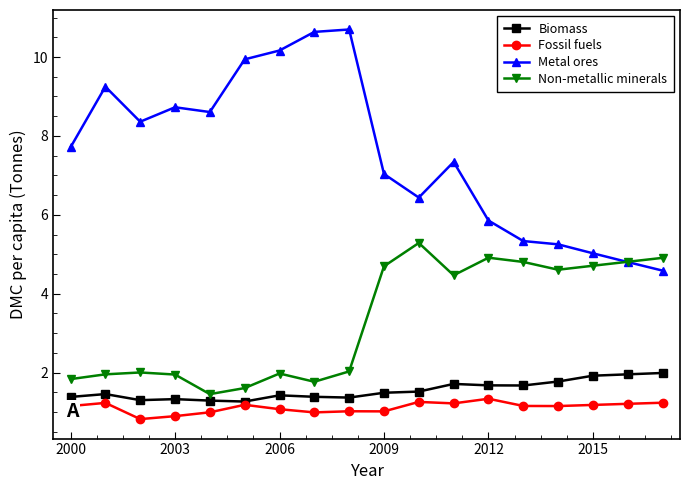

Does the chart display data point markers on the line(s)?

Yes